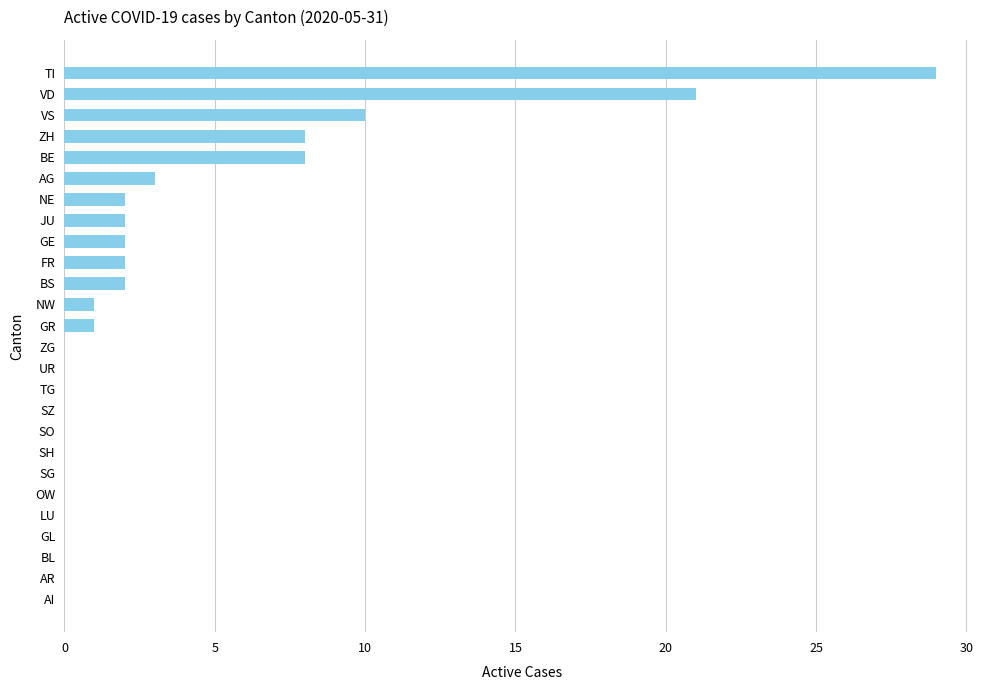

How many categories are shown in the chart?

26